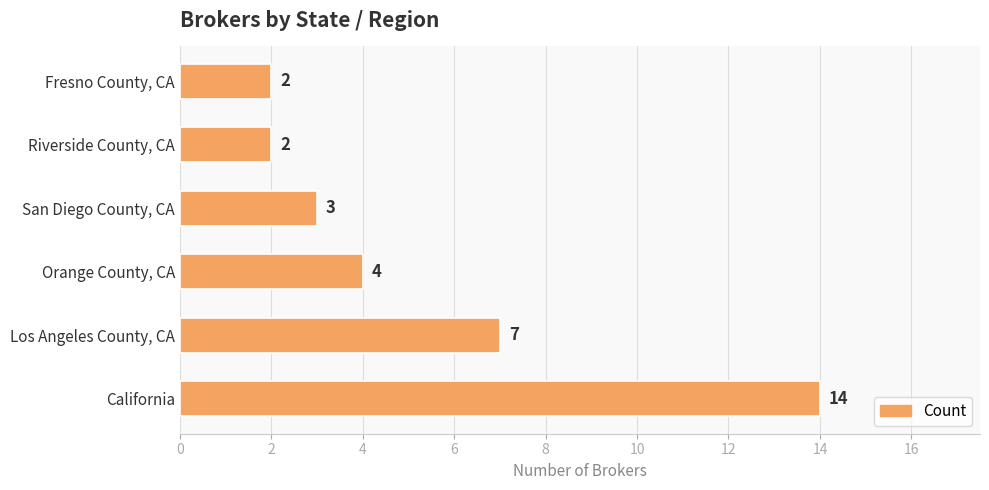

Between Orange County, CA and California, which is larger?

California